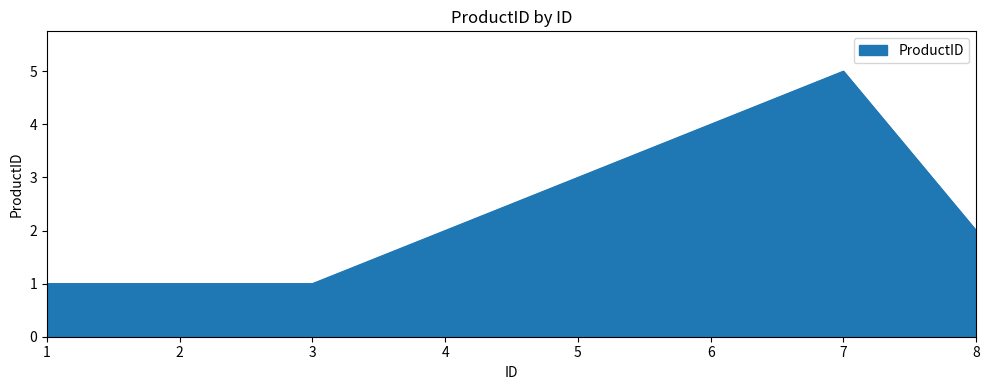

What is the sum of all values?

19